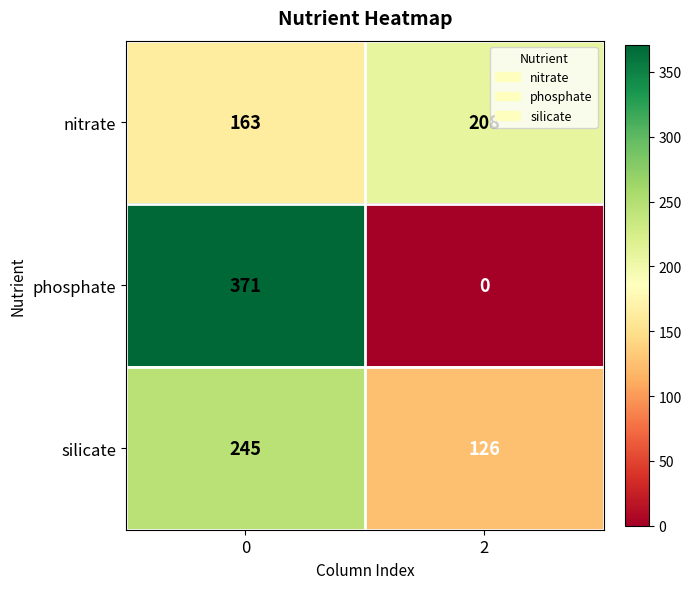

List the series in order of their peak value, lowest first.

nitrate, silicate, phosphate